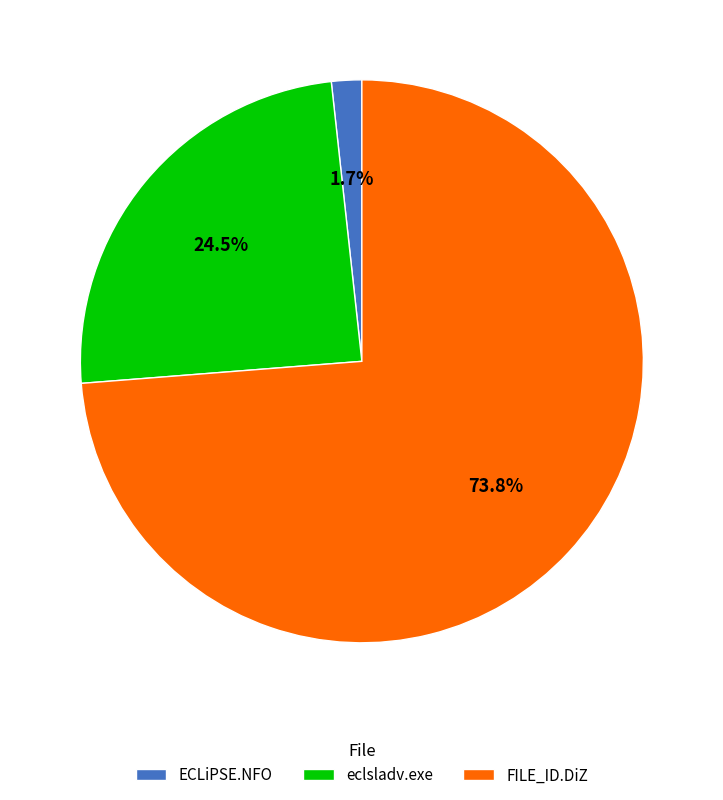

Is FILE_ID.DiZ the majority of the pie?

Yes